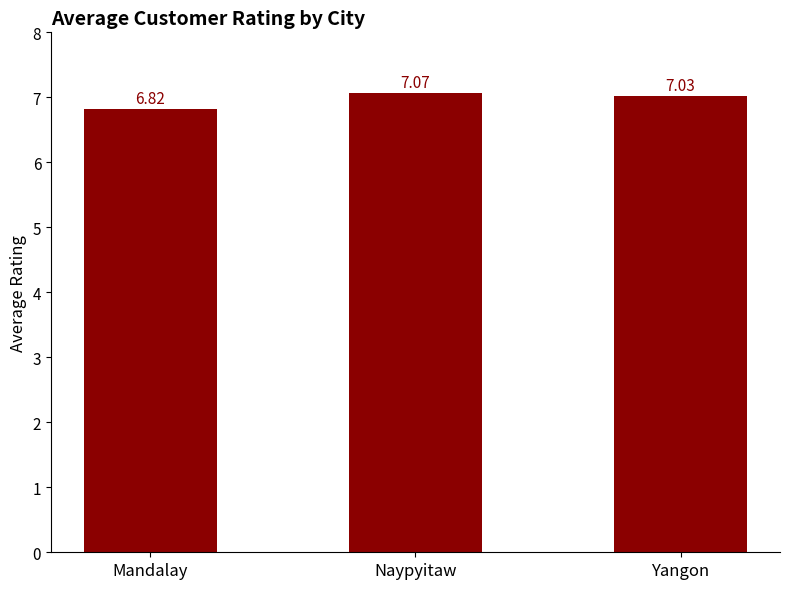

List the labels in order of value, smallest first.

Mandalay, Yangon, Naypyitaw